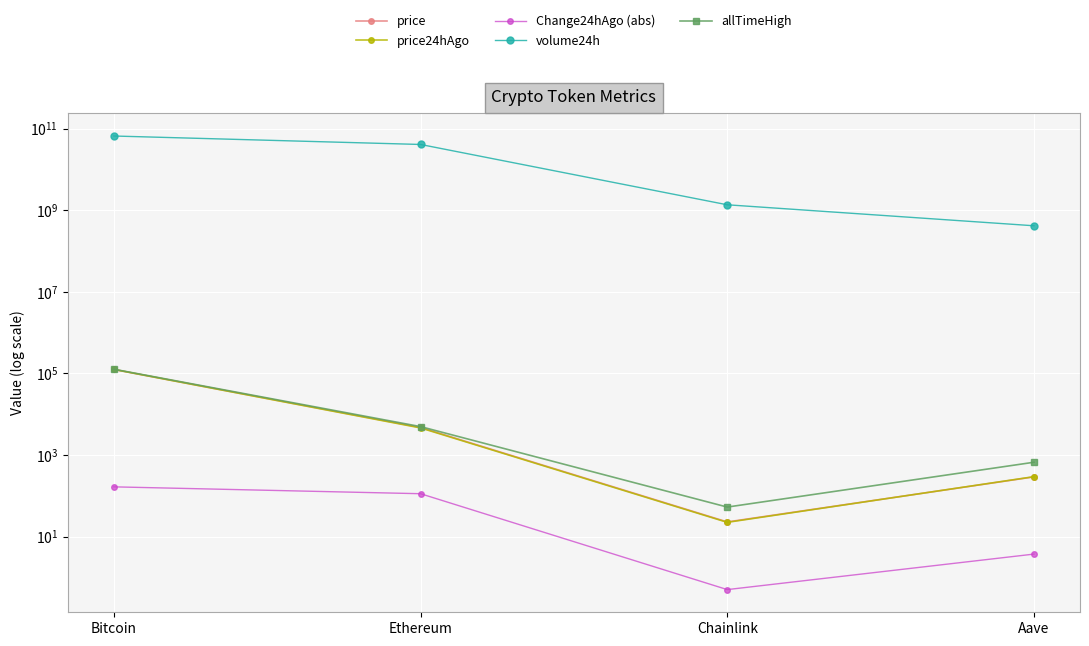

Where does the price24hAgo series first go above 4592?

Bitcoin